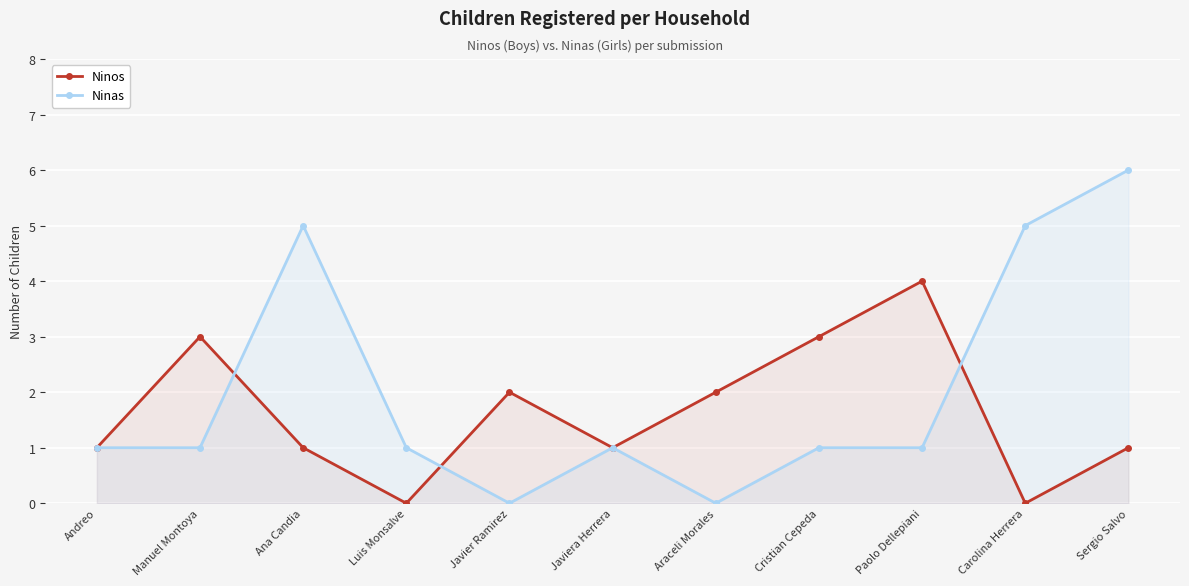

The Ninas series shows 10 at Sergio Salvo. True or false?

False